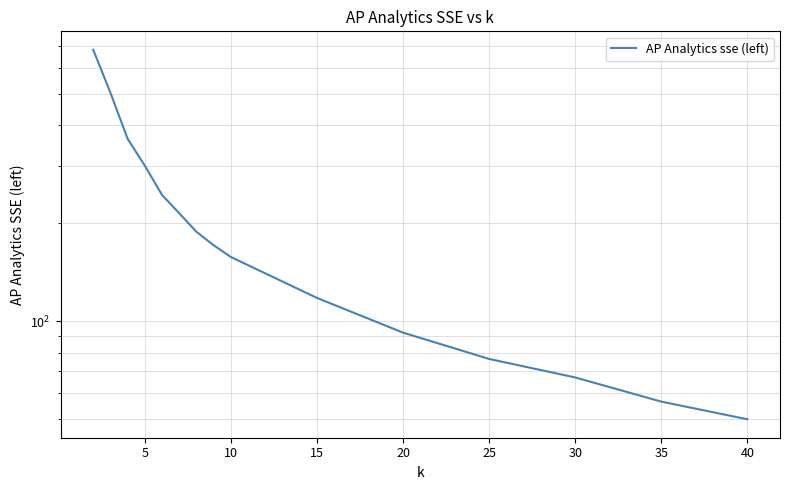

What is the minimum value shown in the chart?

49.9